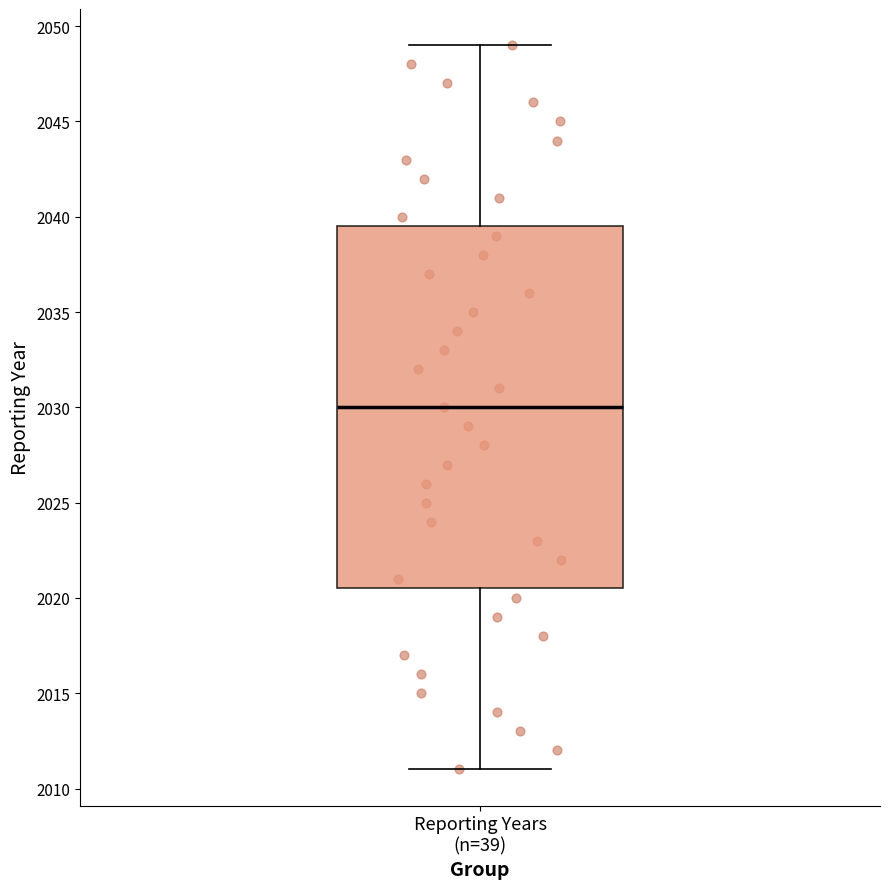

Where is the upper edge of the box for Reporting Years (n=39) on the y-axis? The values are not printed on the chart, so give them approximately, as read against the axis.

2039.5